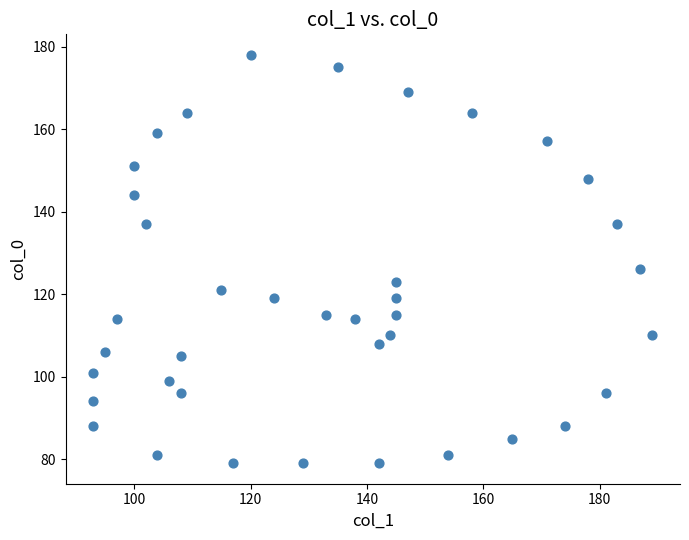

What Y value in the scatter plot is closest to 128?

126